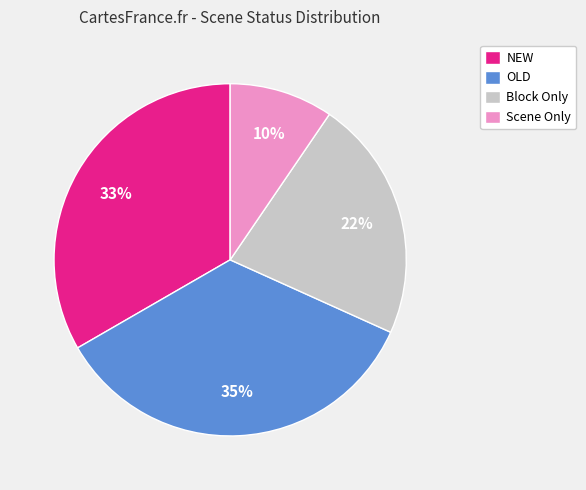

True or false: OLD accounts for 35% of the total.

True